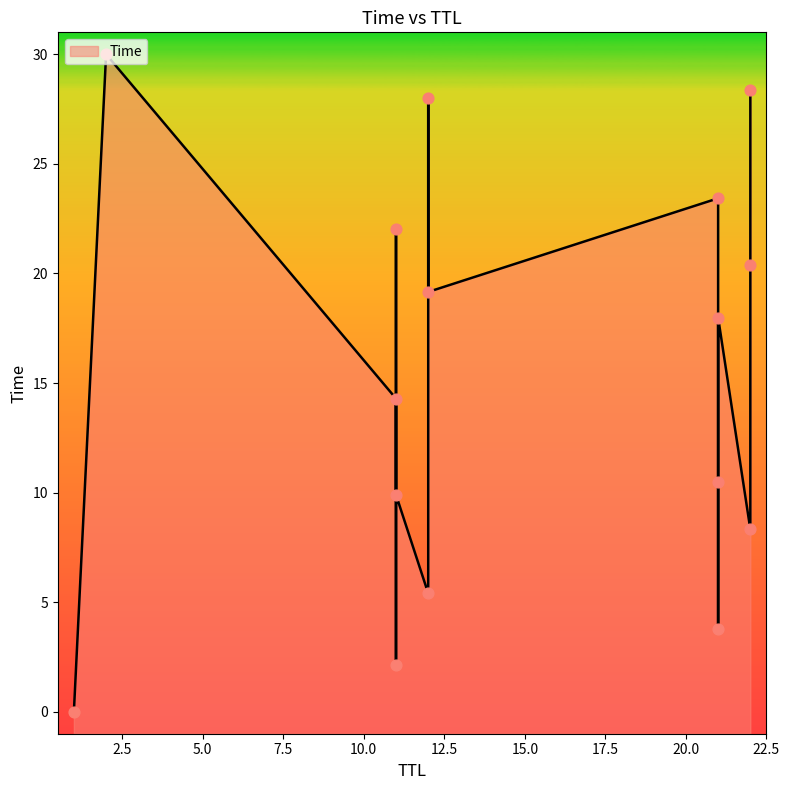

Approximately how many times larger is the value at 21 compared to 22?

0.9